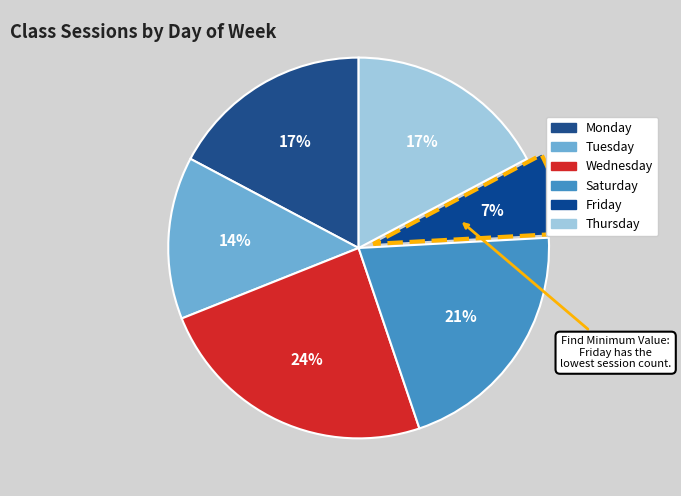

What is the smallest slice in the pie chart?

Friday